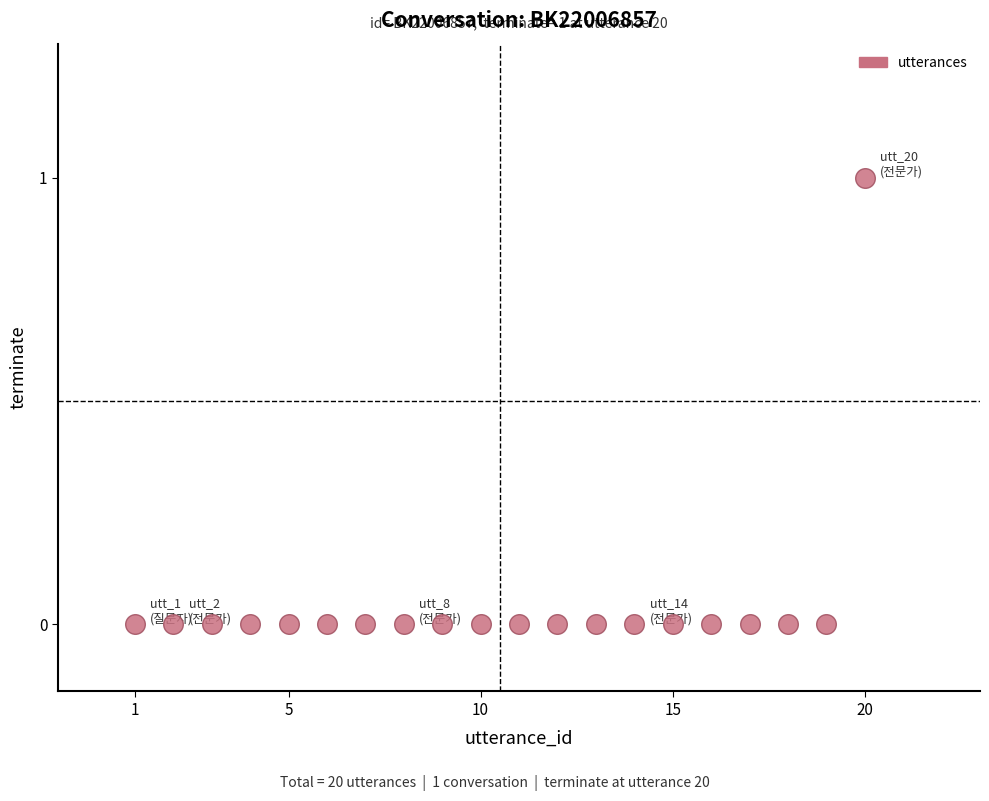

What is the range of X values (max minus min)?

19